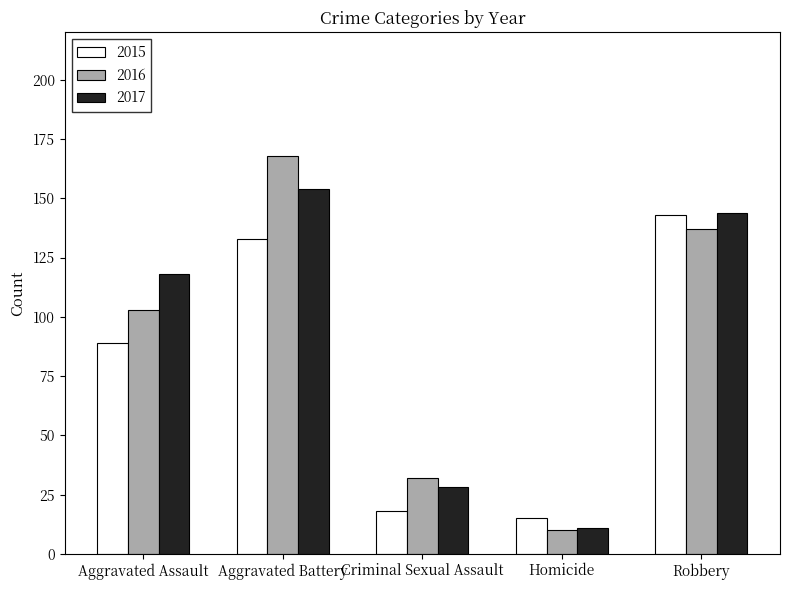

How many groups of bars are there?

5